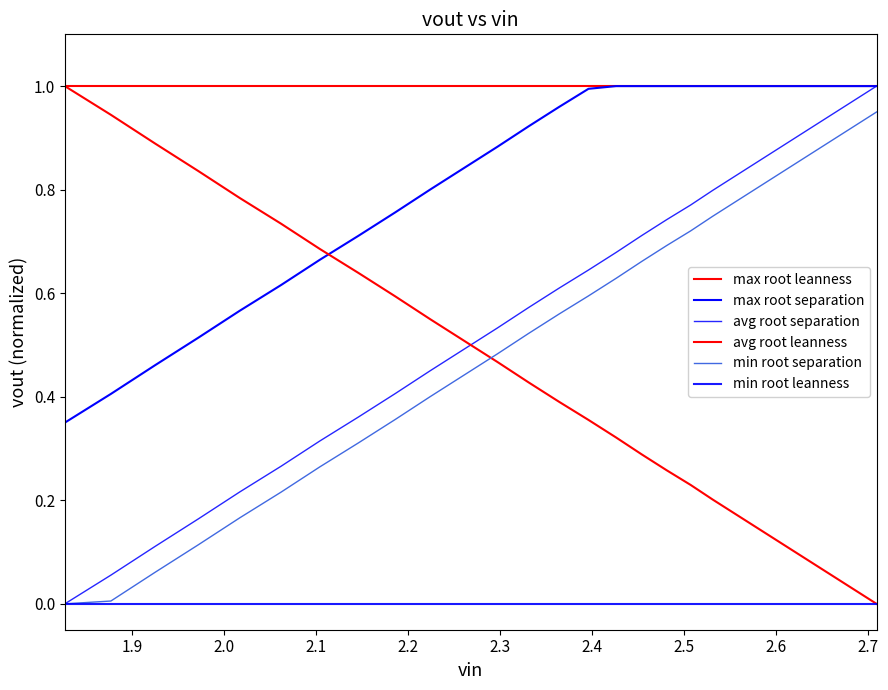

Rank the series by their maximum value, from lowest to highest.

min root leanness, min root separation, max root leanness, max root separation, avg root separation, avg root leanness